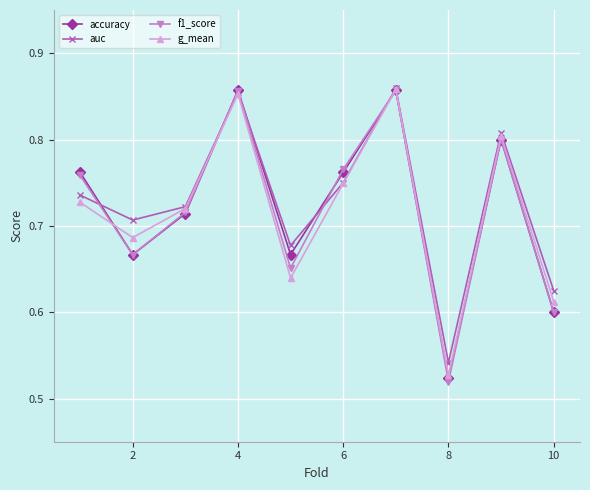

Count the f1_score values in the range 0 to 1.

10